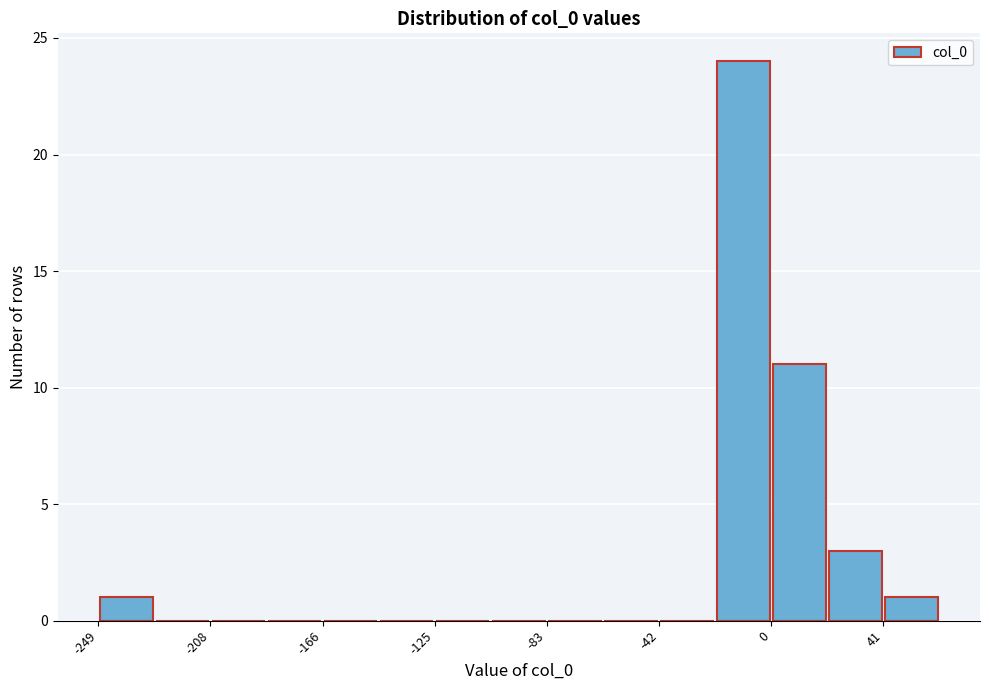

Over which range of the x-axis is the bar tallest?

-20 to 0